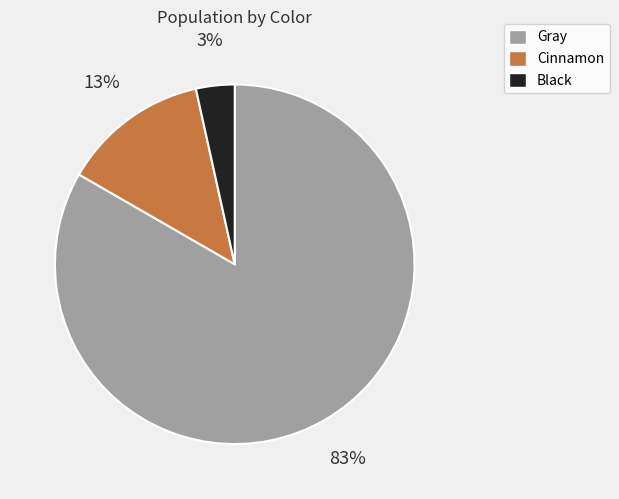

Count the number of slices in the pie.

3